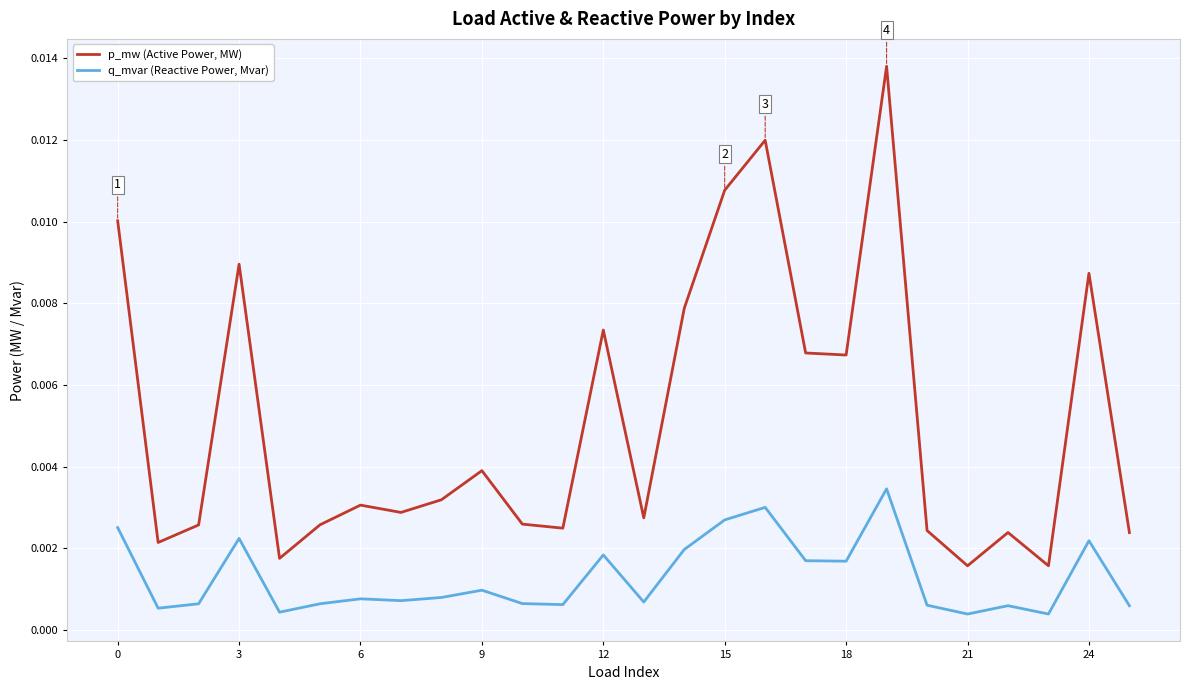

True or false: p_mw (Active Power, MW) and q_mvar (Reactive Power, Mvar) cross at least once.

False